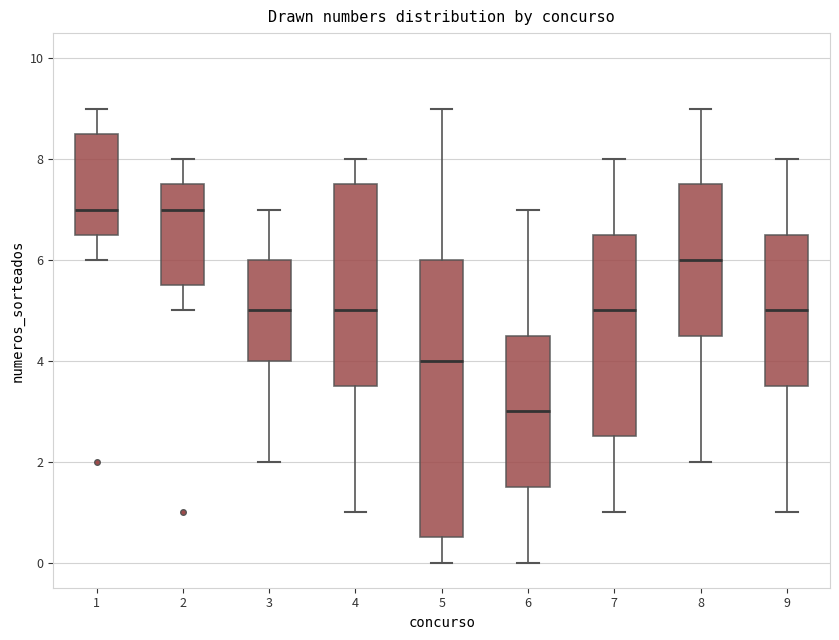

Reading left to right, transcribe this box plot: for each box, give where its median line is, the range the box spans, and where its two whiskers end, as read against the y-axis. The values are not printed on the chart, so give them approximately, as read against the axis.

1: median 7.0, box 6.6 to 8.6, whiskers 6.0 to 9.0
2: median 7.0, box 5.6 to 7.6, whiskers 5.0 to 8.0
3: median 5.0, box 4.0 to 6.0, whiskers 2.0 to 7.0
4: median 5.0, box 3.6 to 7.6, whiskers 1.0 to 8.0
5: median 4.0, box 0.6 to 6.0, whiskers 0.0 to 9.0
6: median 3.0, box 1.6 to 4.6, whiskers 0.0 to 7.0
7: median 5.0, box 2.6 to 6.6, whiskers 1.0 to 8.0
8: median 6.0, box 4.6 to 7.6, whiskers 2.0 to 9.0
9: median 5.0, box 3.6 to 6.6, whiskers 1.0 to 8.0